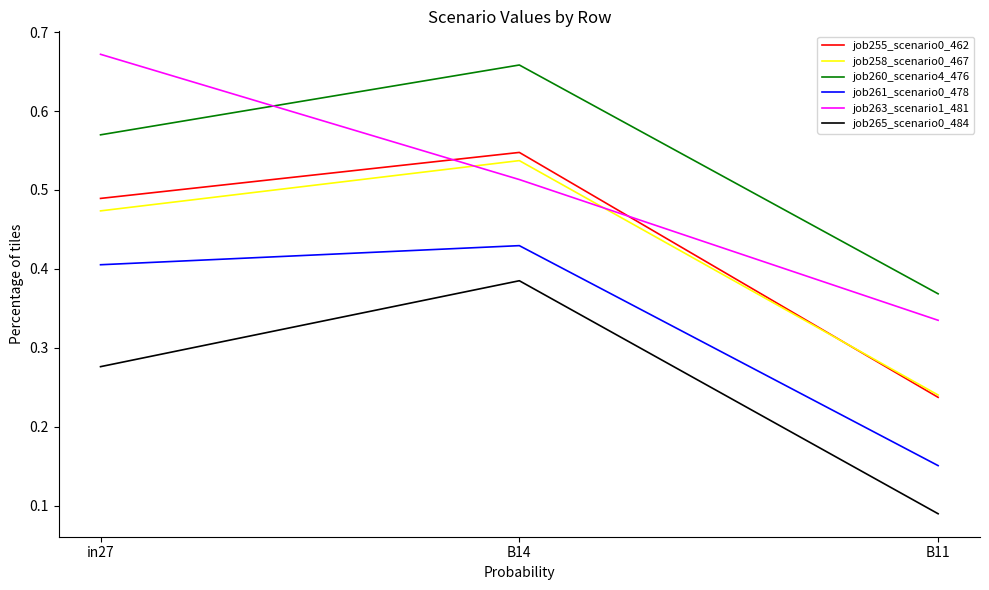

Which series has the largest total across all categories?

job260_scenario4_476